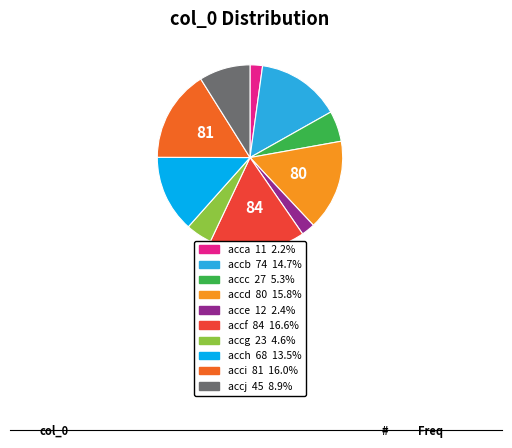

Which category has the biggest portion of the pie?

accf